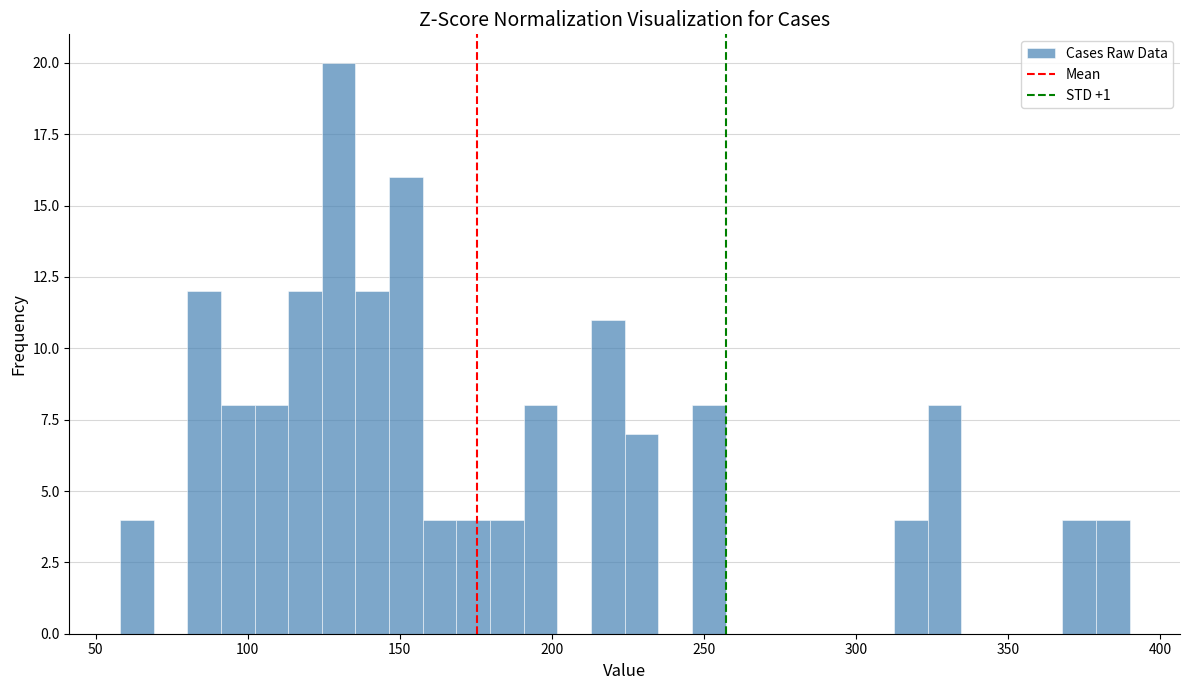

Around what value on the x-axis is the tallest bar? Give the approximate position of its centre, as read against the axis.

130